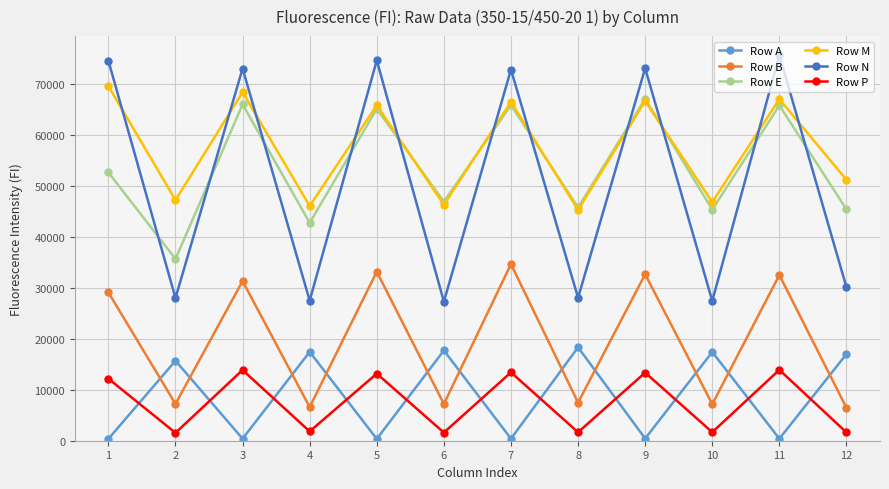

True or false: Row B and Row N intersect in this chart.

False